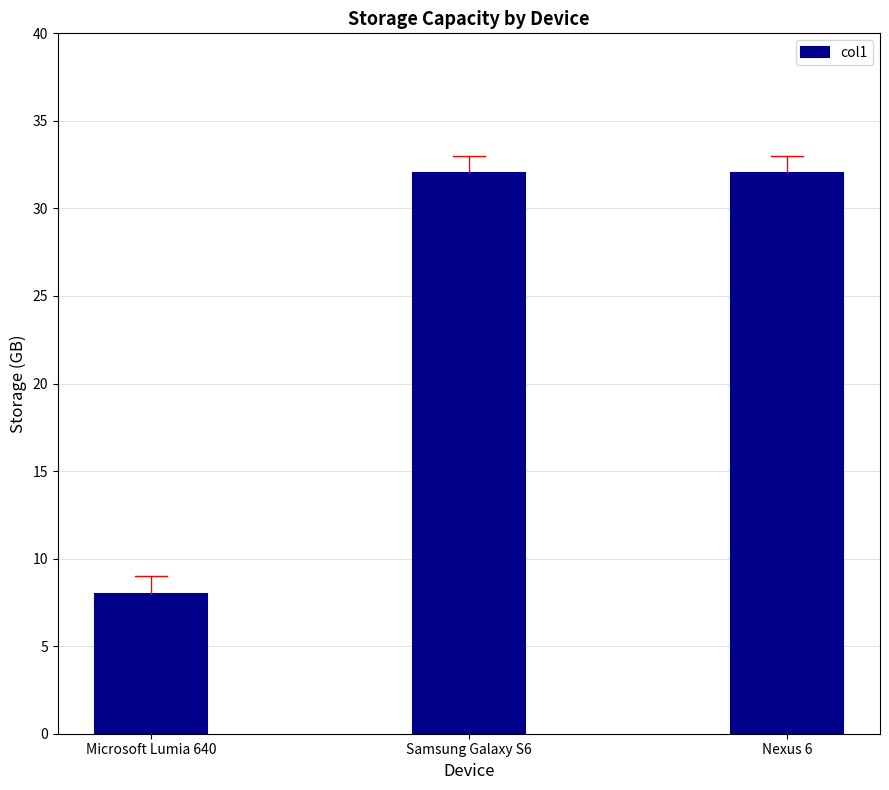

What value does the data have at Microsoft Lumia 640?

8